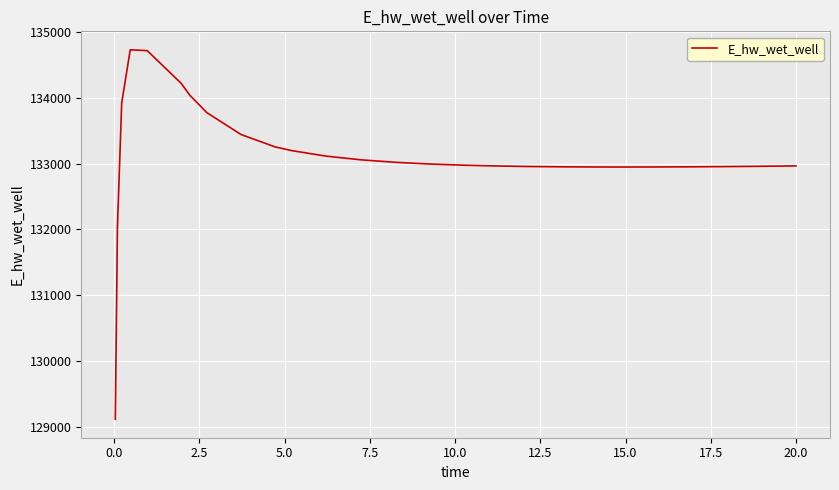

What is the maximum value shown in the chart?

134735.7